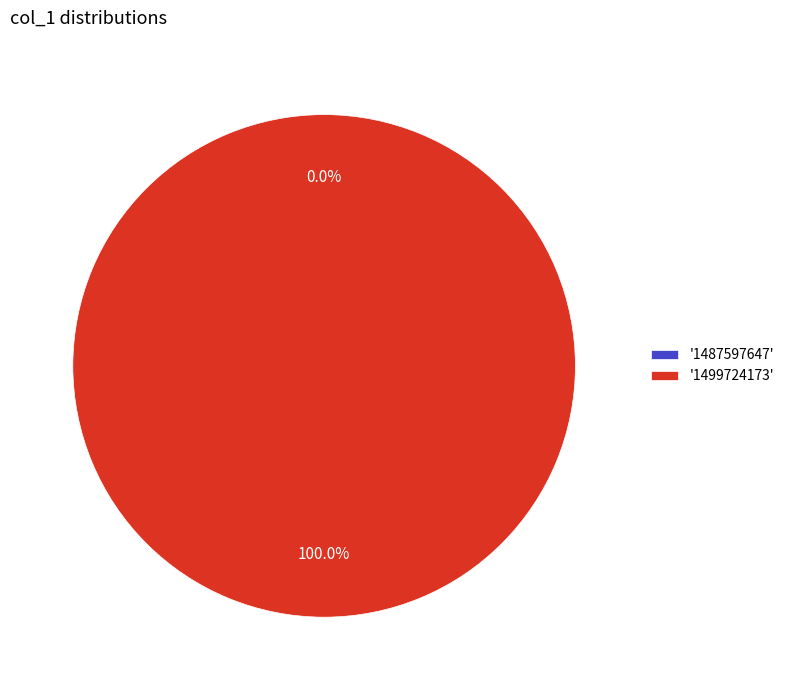

Is it true that 1499724173 is 100% of the pie?

True